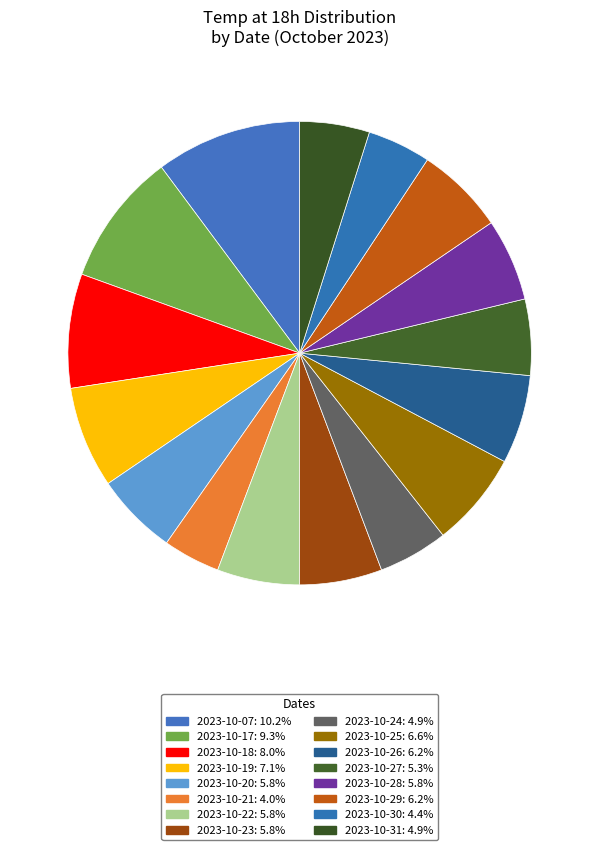

Do 2023-10-30 and 2023-10-22 together represent more than half of the pie?

No